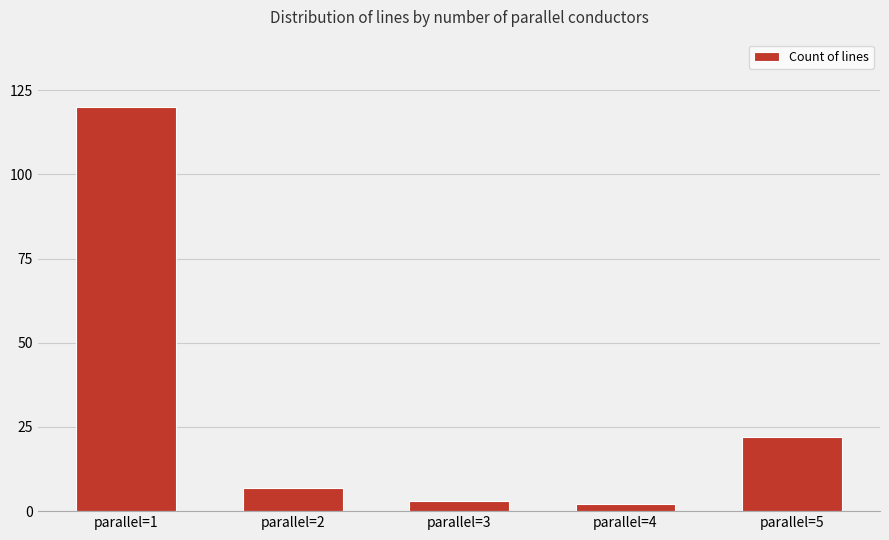

Approximately how many times larger is the value at parallel=4 compared to parallel=3?

0.7